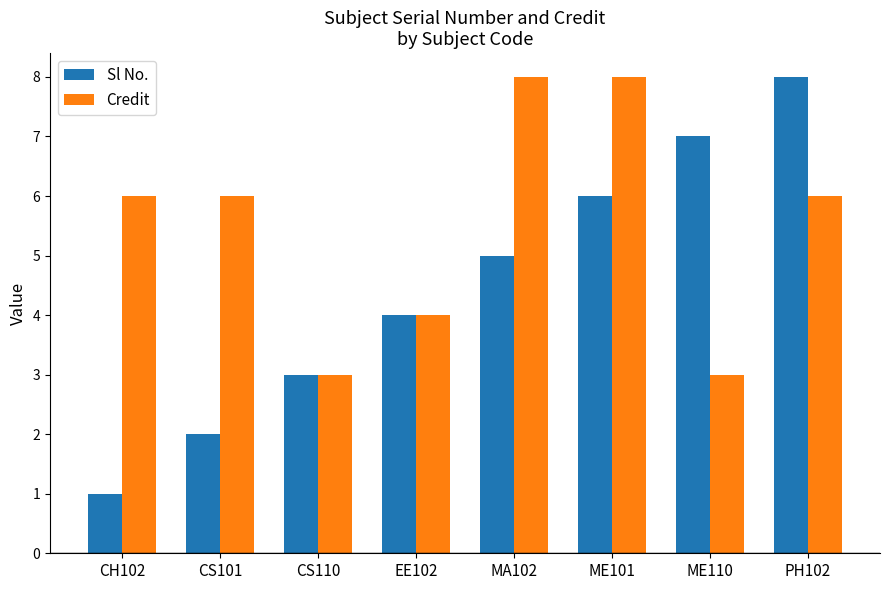

Which series has the largest total across all categories?

Credit